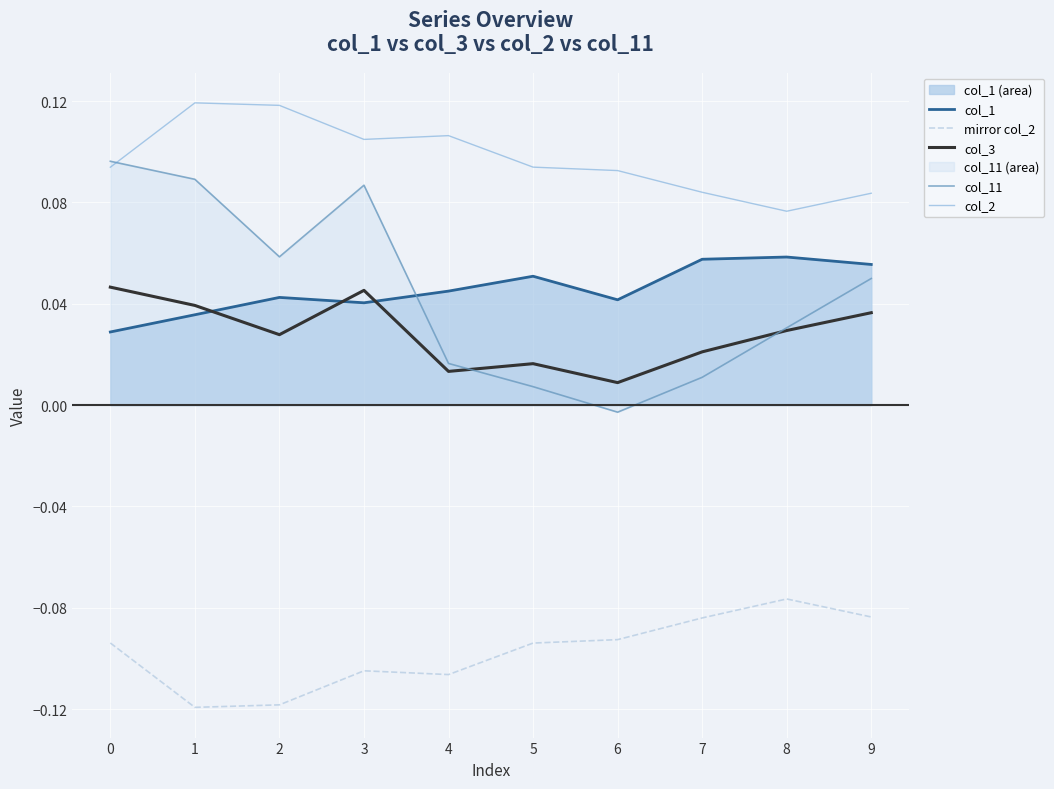

Is the value of col_2 at 6 greater than the value of col_1 at 9?

Yes